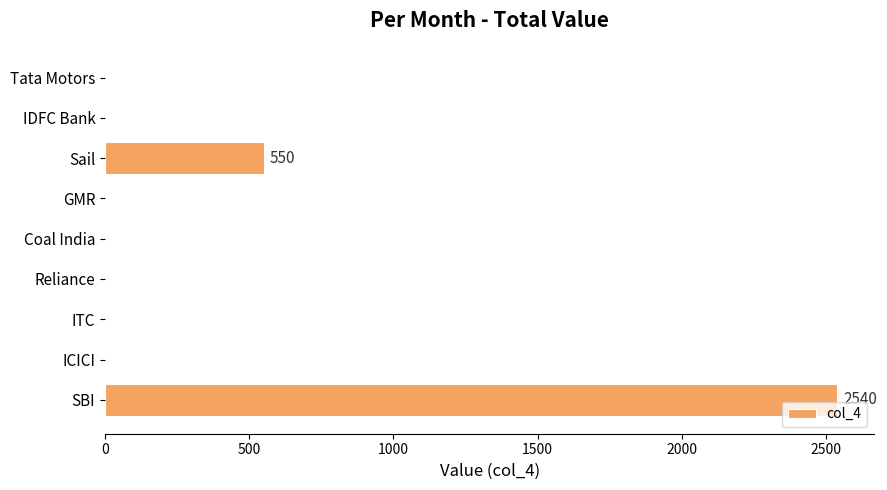

Reading bottom to top, what are all the values shown in this chart?

SBI=2540	ICICI=0	ITC=0	Reliance=0	Coal India=0	GMR=0	Sail=550	IDFC Bank=0	Tata Motors=0